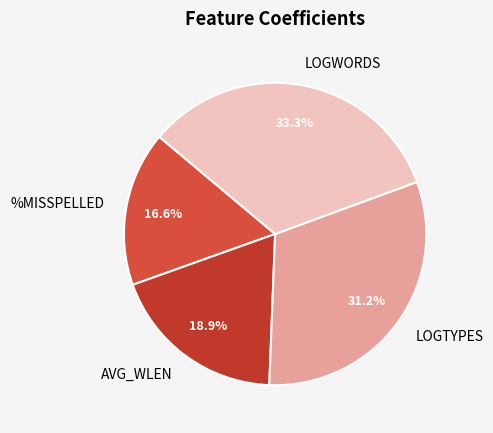

Rank the categories by value from lowest to highest.

%MISSPELLED, AVG_WLEN, LOGTYPES, LOGWORDS